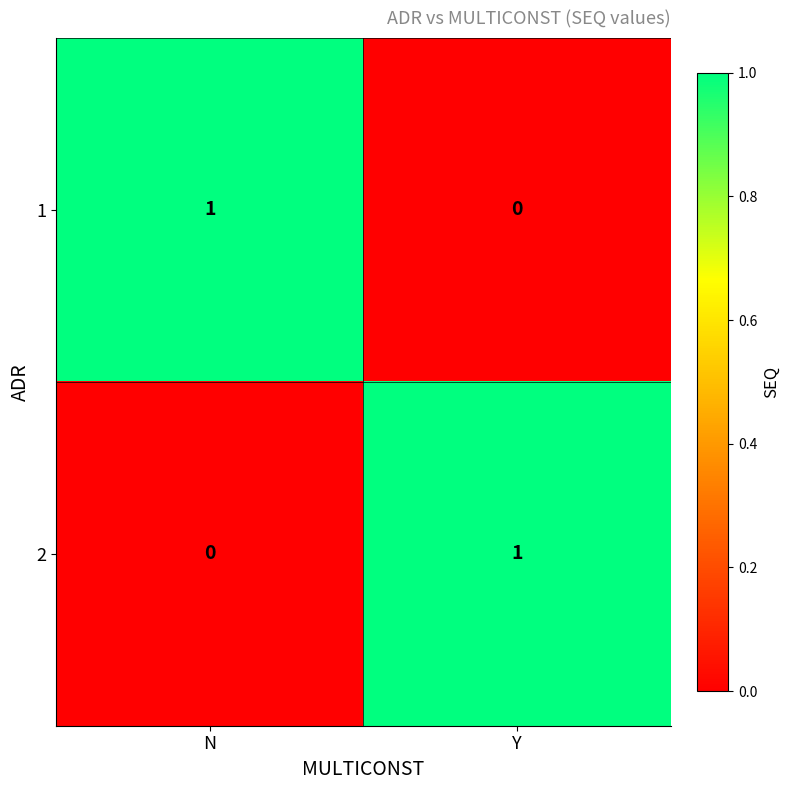

At which label is 1 closest to 0?

Y